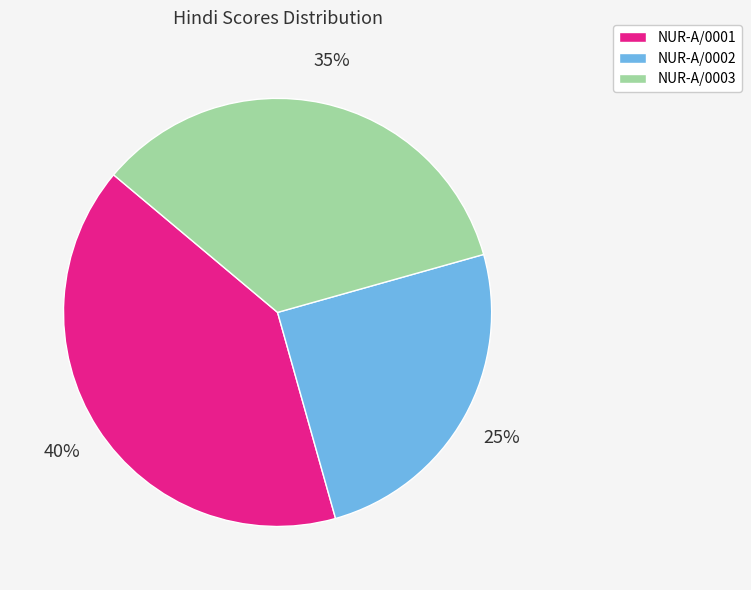

Is it true that NUR-A/0001 is 40% of the pie?

True